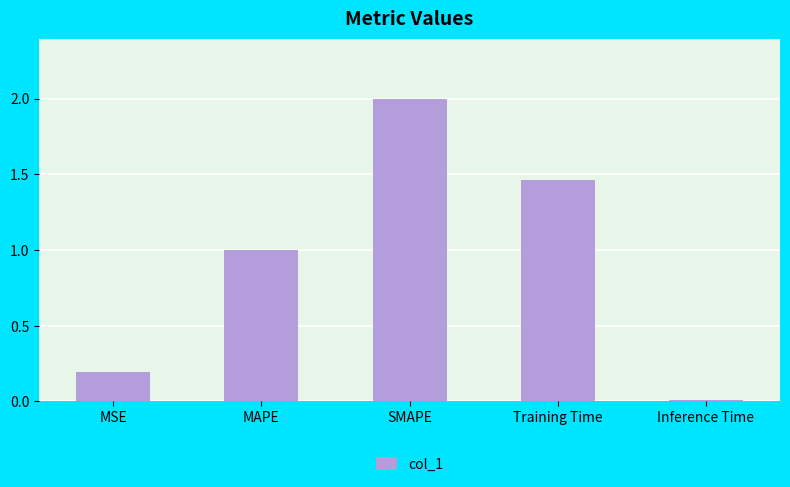

What is the difference between the maximum and second lowest values?

1.8